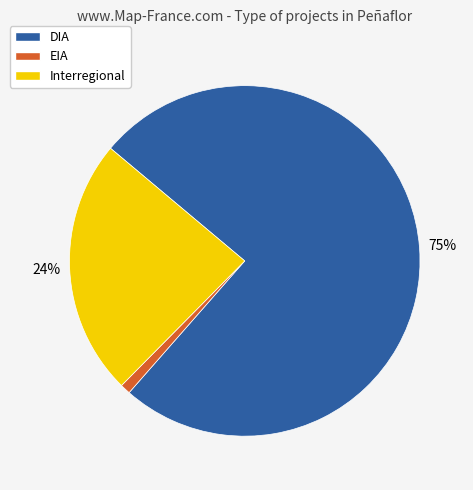

Which category accounts for the majority?

DIA